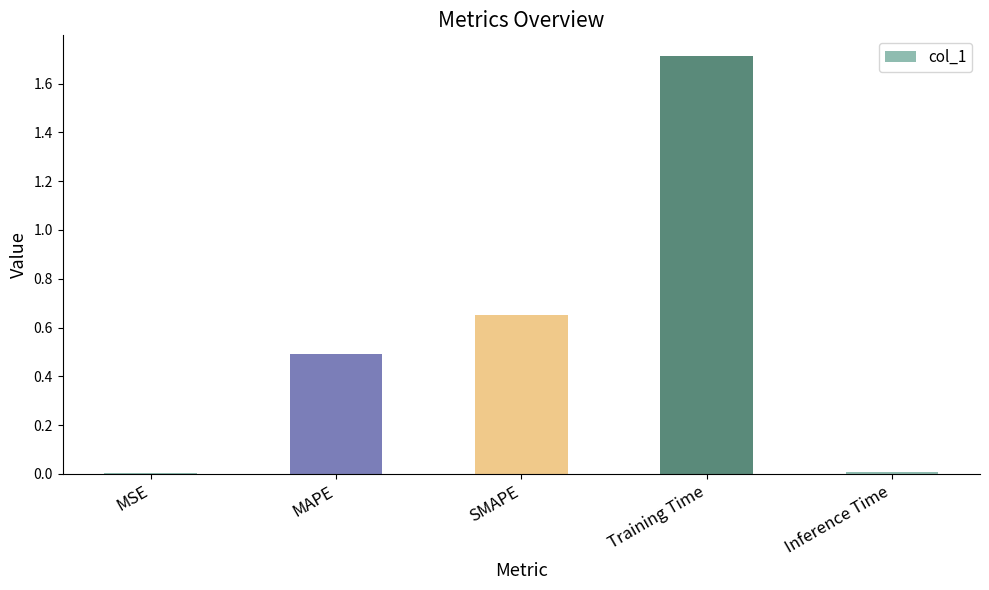

Which has a higher value, Training Time or Inference Time?

Training Time